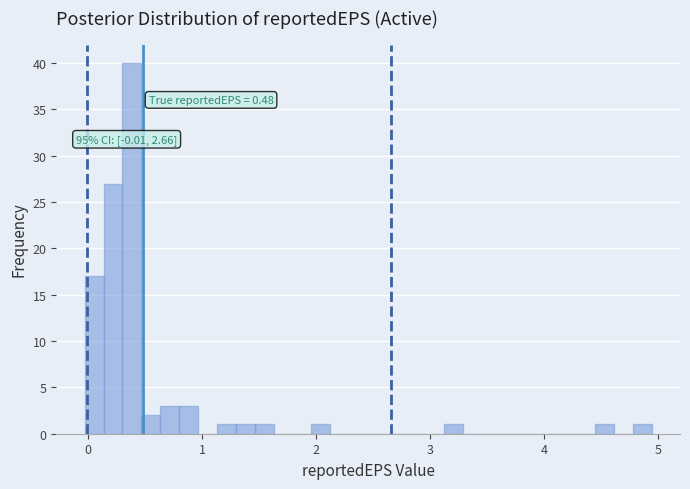

Read against the x-axis, roughly where is the centre of the tallest bar?

0.4